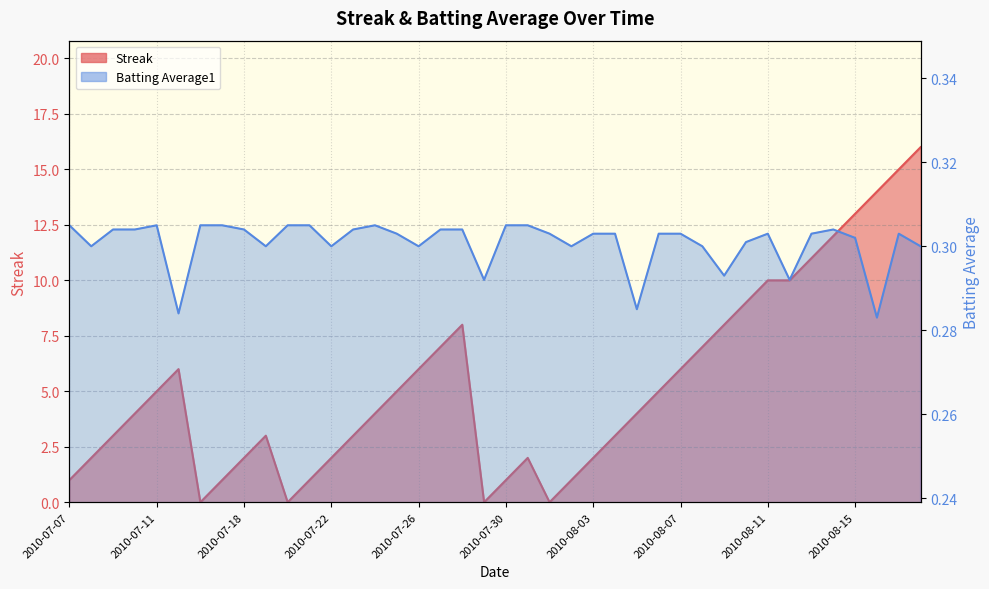

Rank the series at 2010-07-10 from lowest to highest value.

Batting Average1, Streak